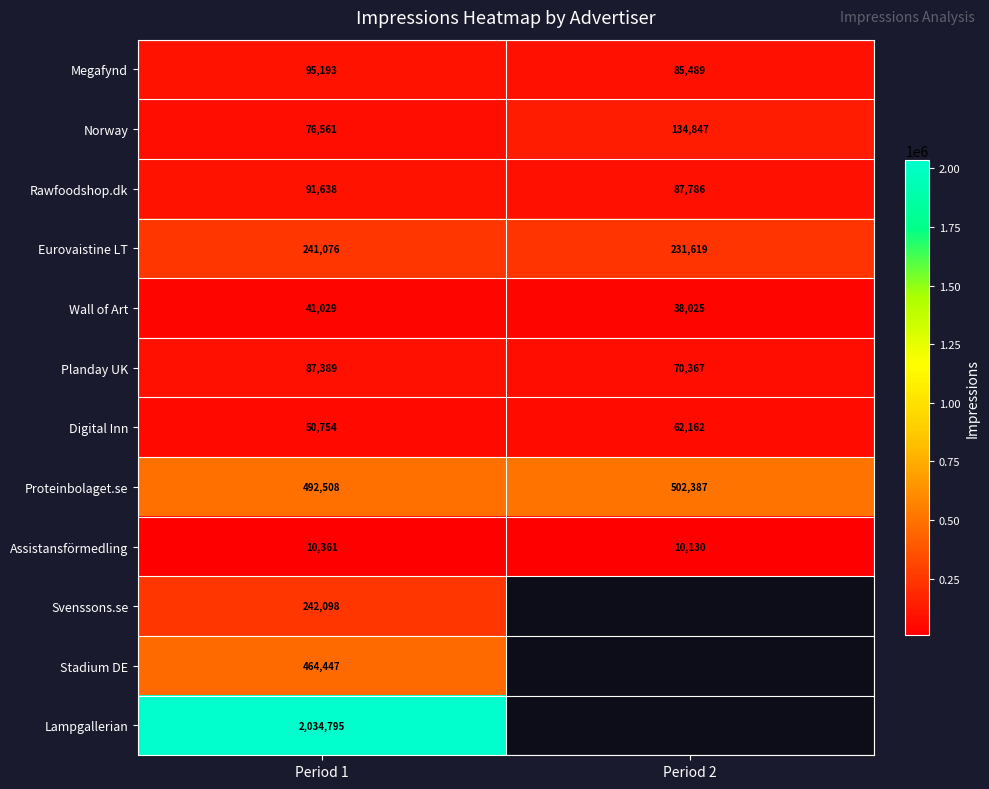

What is the difference between the highest and lowest values at Period 2?

492257.0